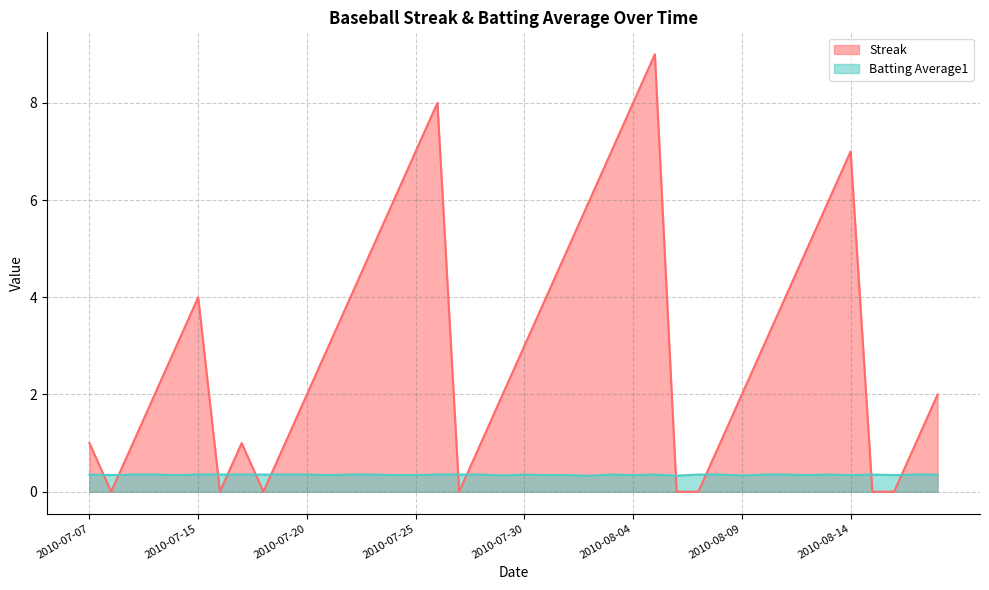

How many interior local peaks does the Batting Average1 series have?

5